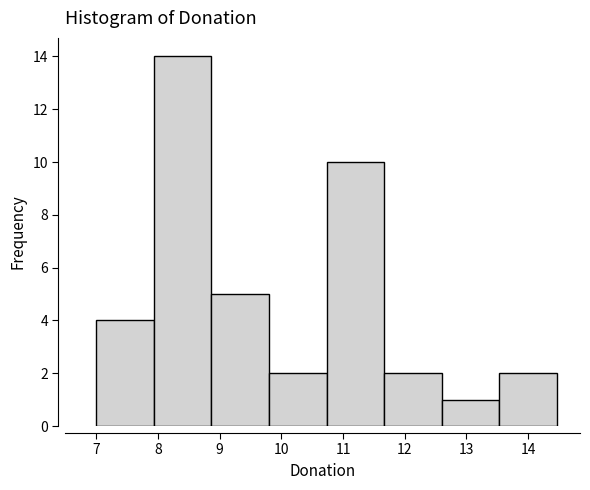

How tall is the bar that spans 11.7 to 12.6 on the x-axis? Neither the bar edges nor the heights are printed on the chart, so give them approximately, as read against the axes.

2